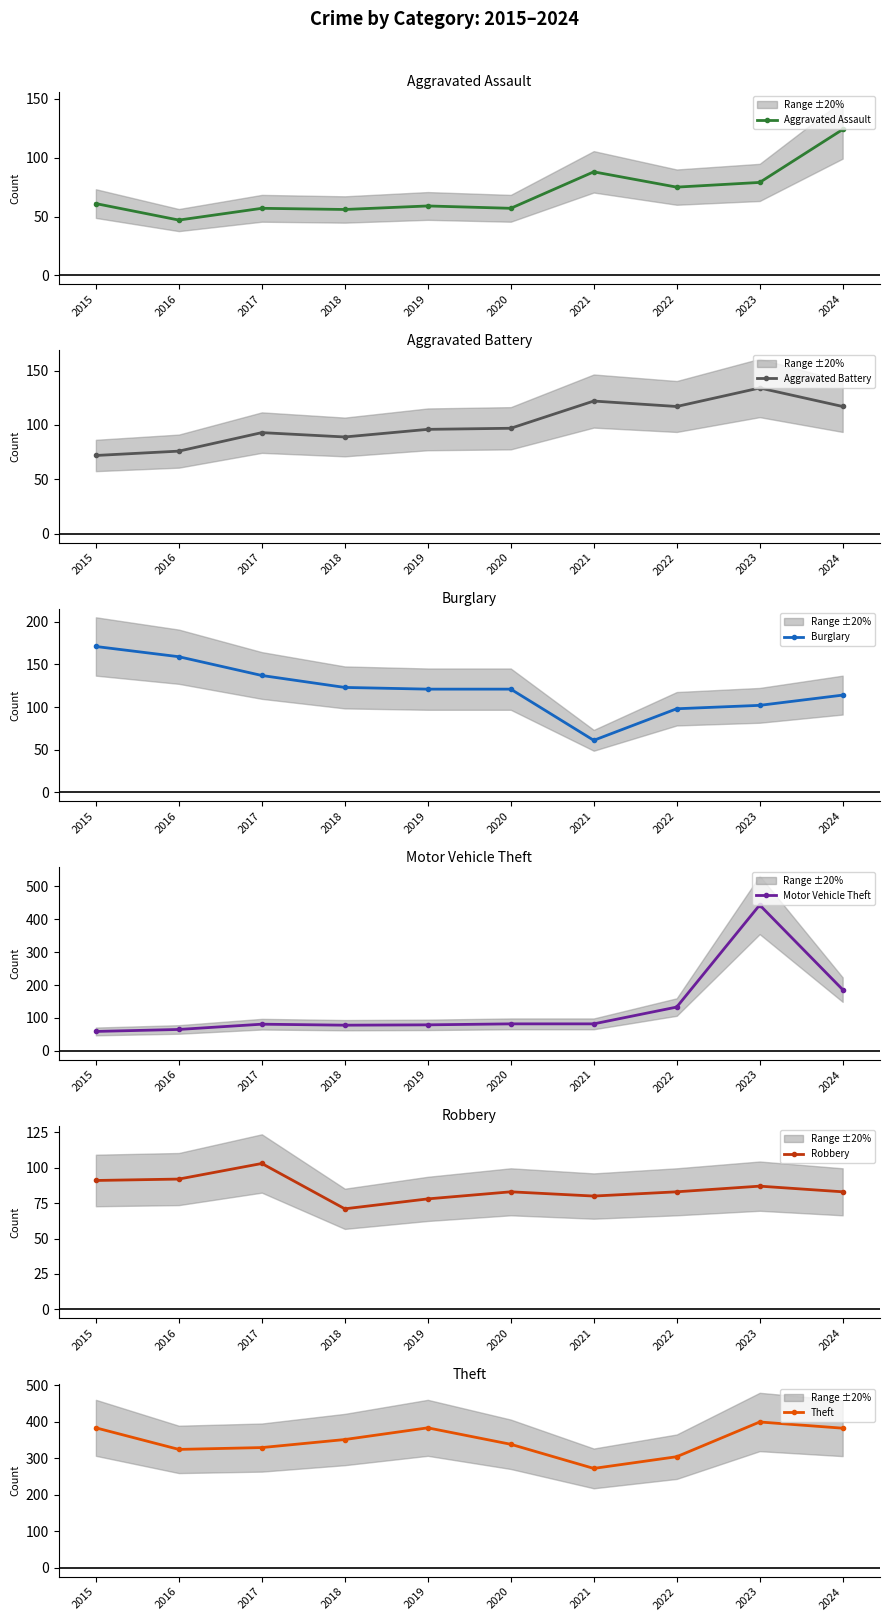

How many lines are shown in the chart?

6